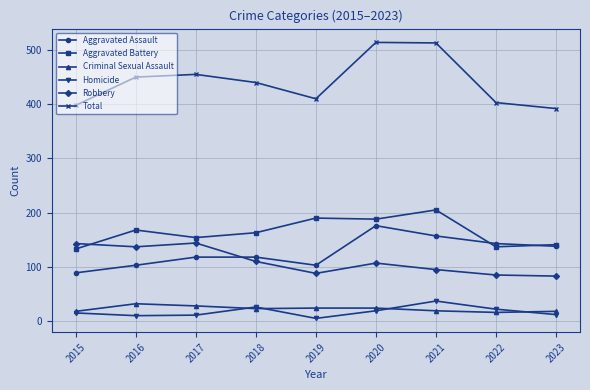

True or false: Aggravated Assault has more than 2 points higher than both neighbors.

False